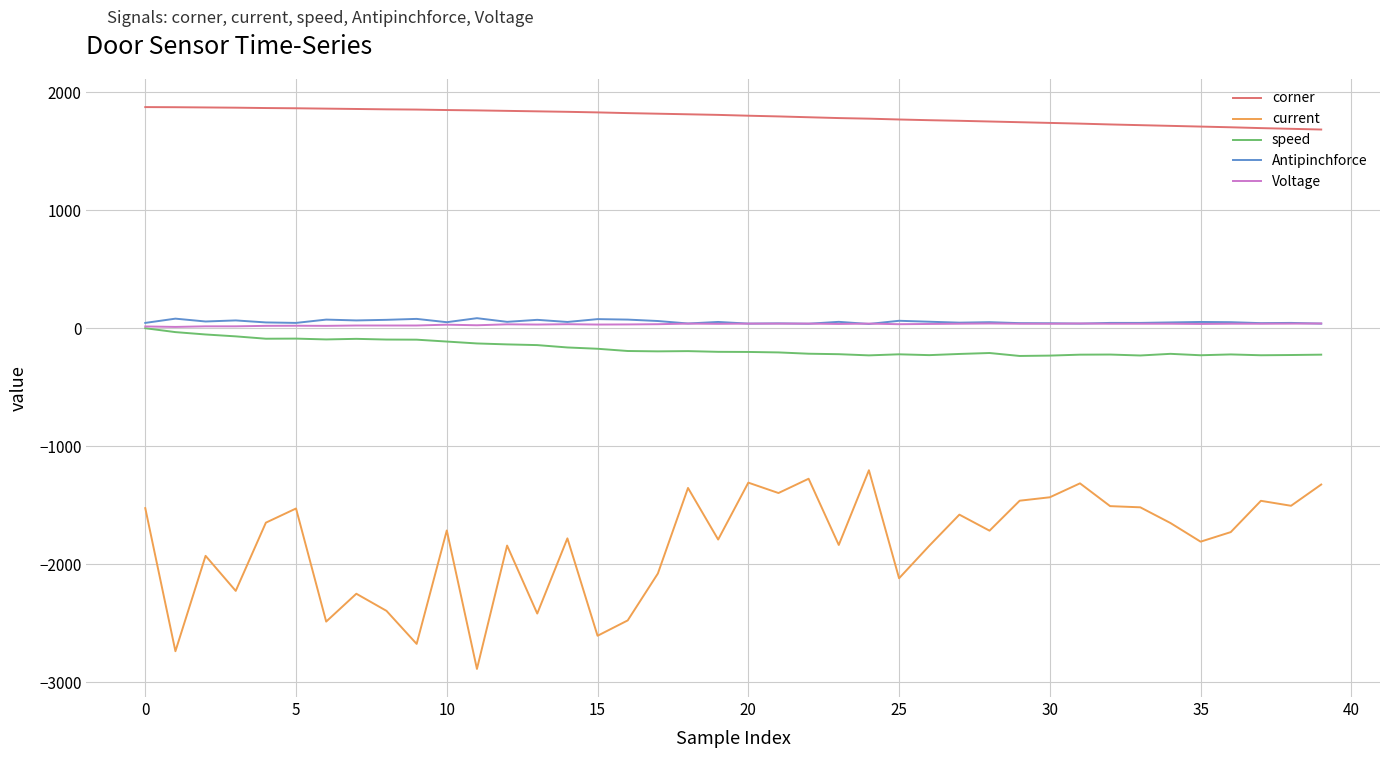

Which series has the largest total across all categories?

corner